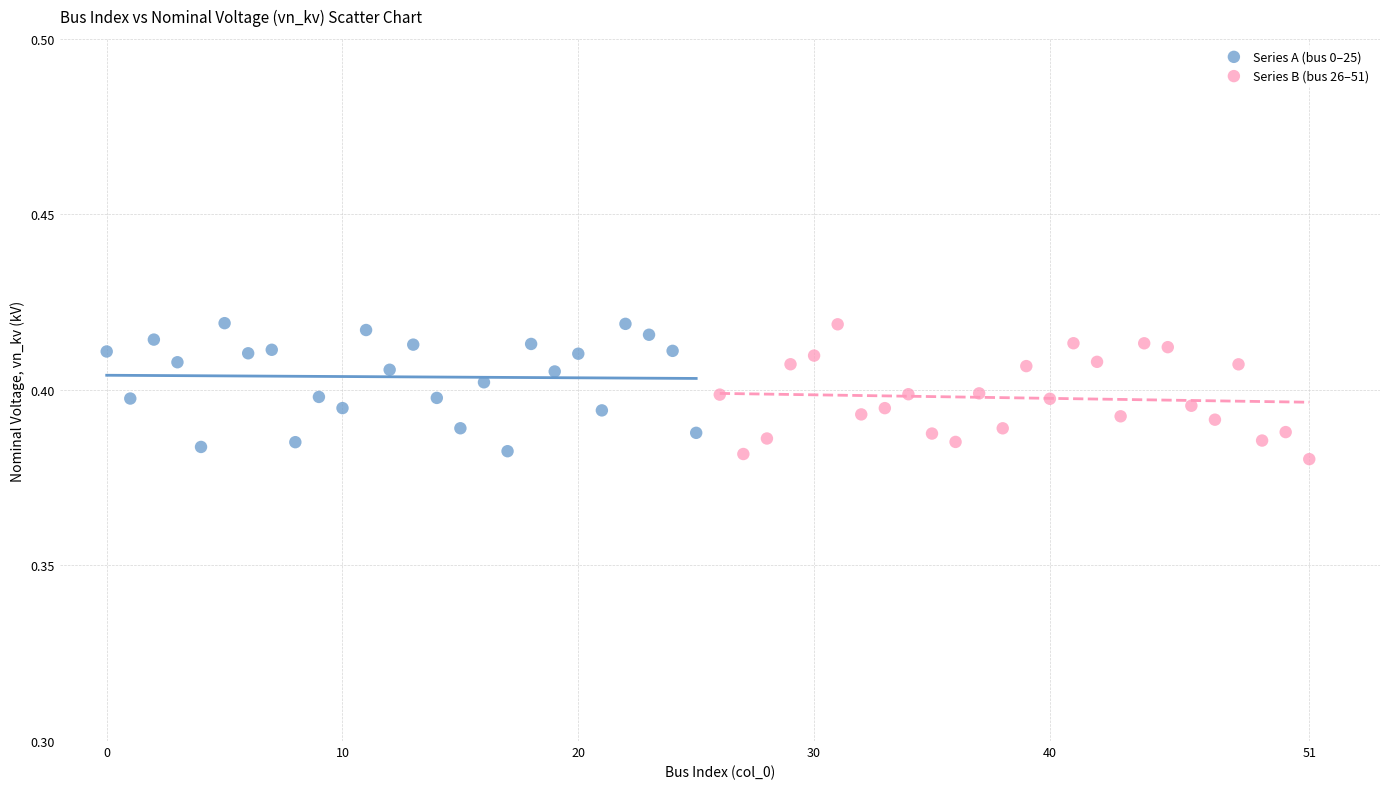

What are all the series names shown in the legend?

Series A (bus 0–25), Series B (bus 26–51)